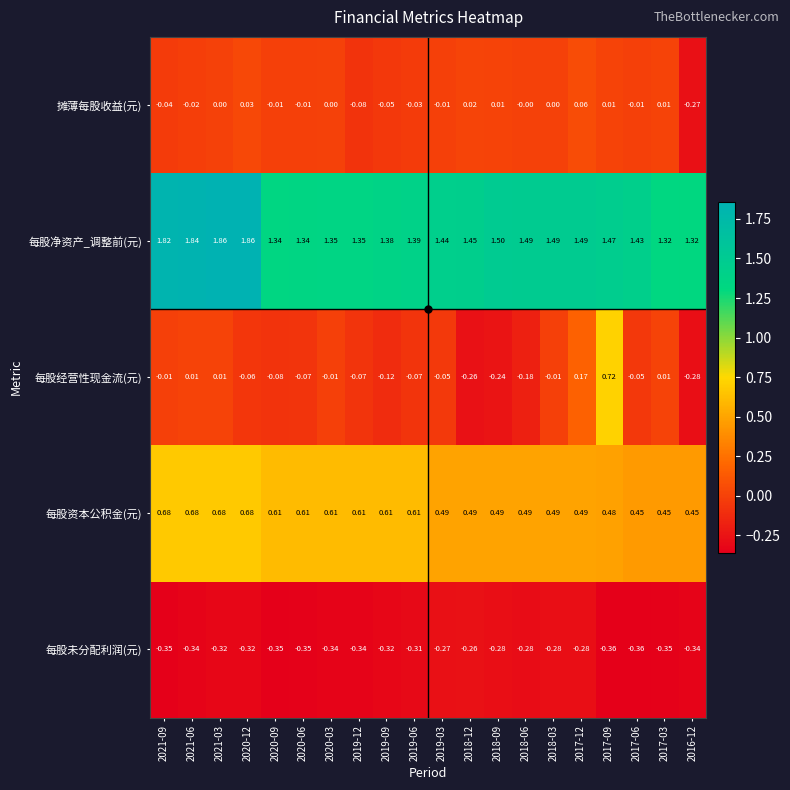

Is the value of 每股资本公积金(元) at 2020-12 greater than the value of 每股经营性现金流(元) at 2018-06?

Yes